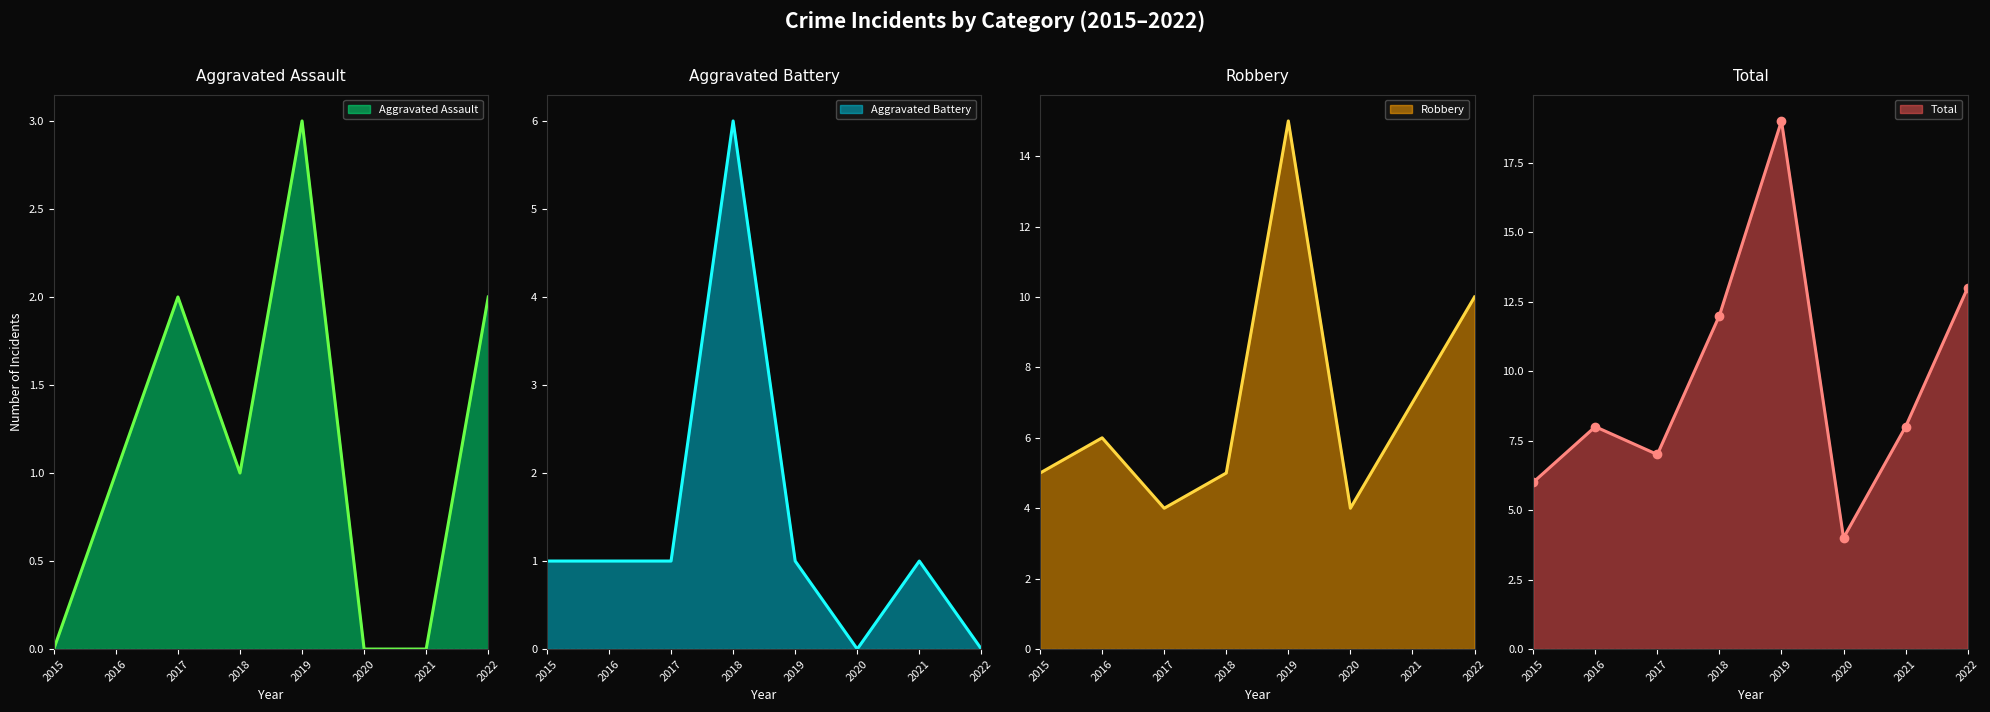

The value of Total at 2022 is 4. True or false?

False